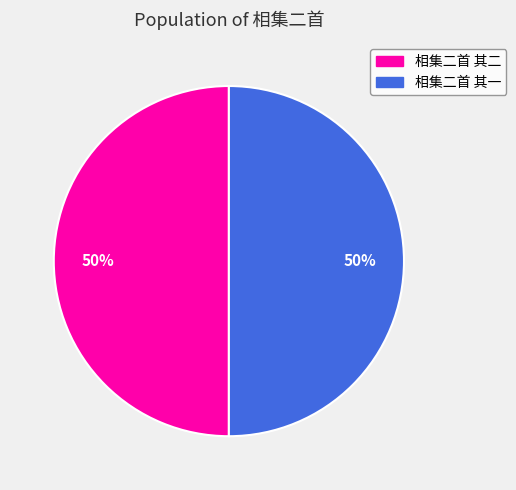

Count the number of slices in the pie.

2